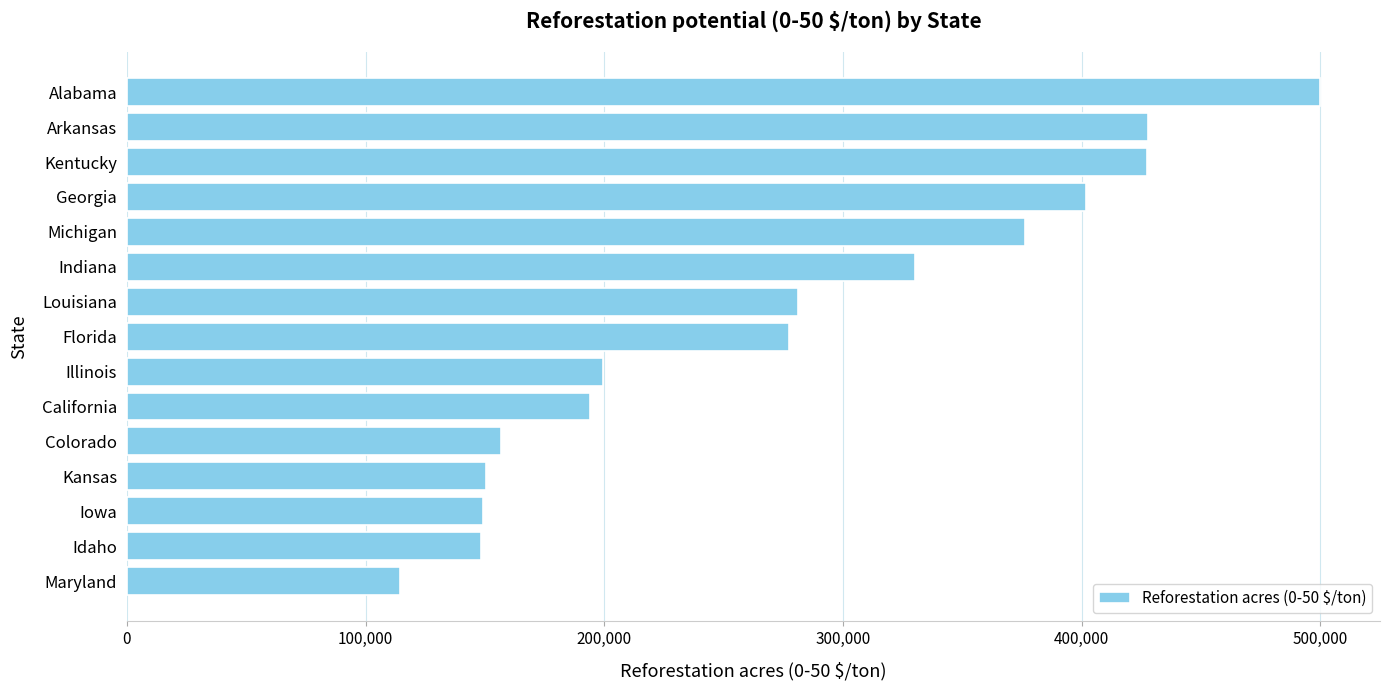

What is the difference between the second highest and minimum values?

313041.9